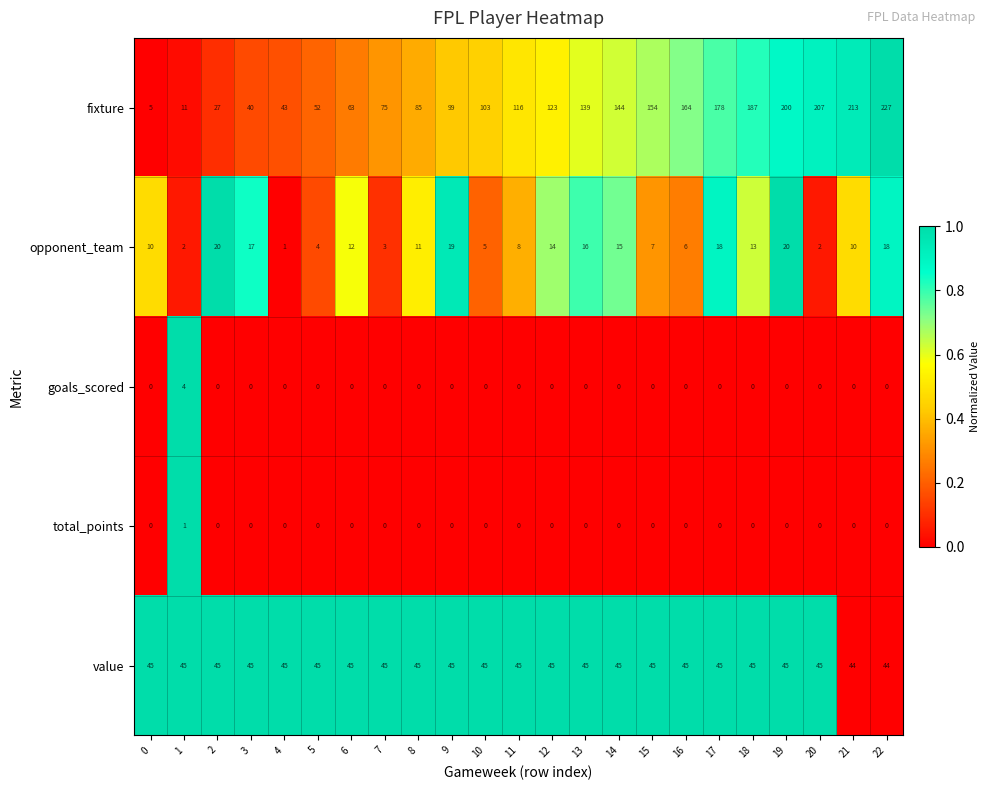

Count the number of data series in this chart.

5